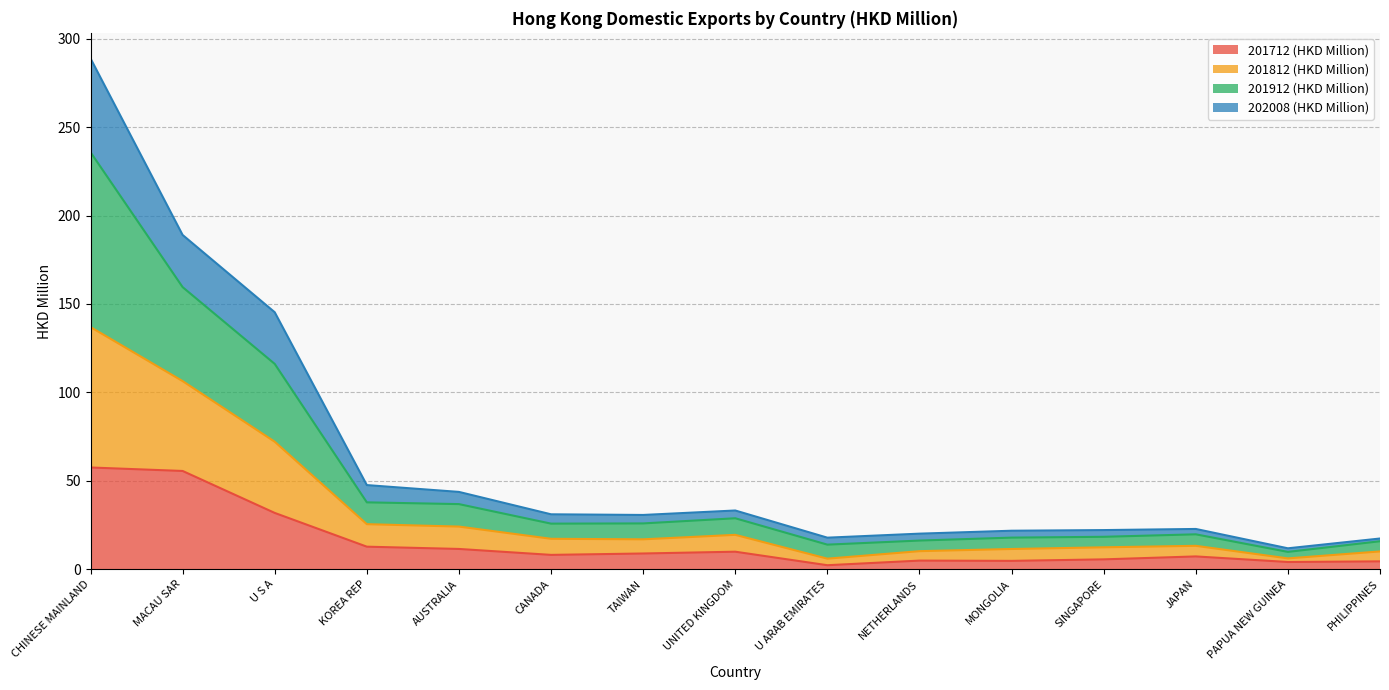

What position from the right is PHILIPPINES?

1